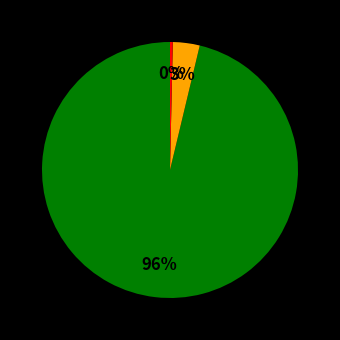

Count the number of slices in the pie.

3